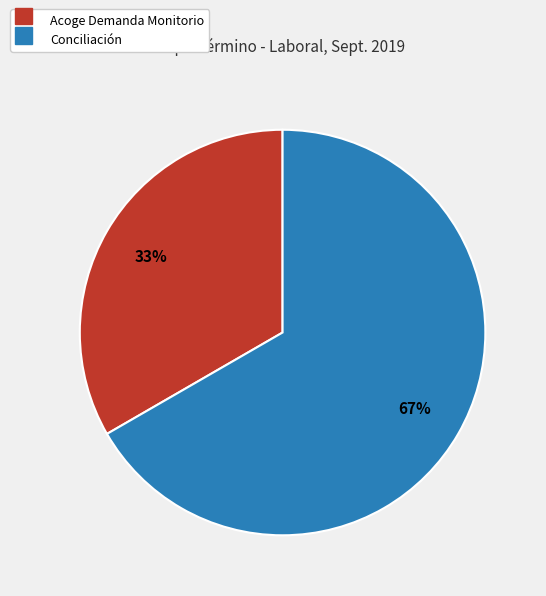

How many slices are in this pie chart?

2